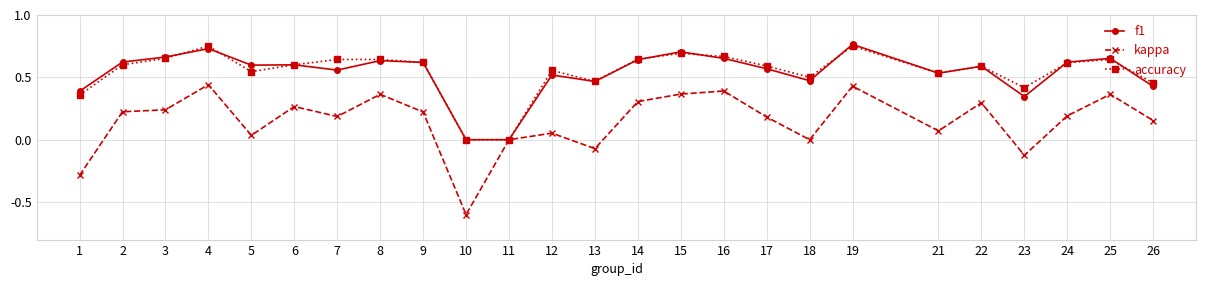

How many lines are shown in the chart?

3